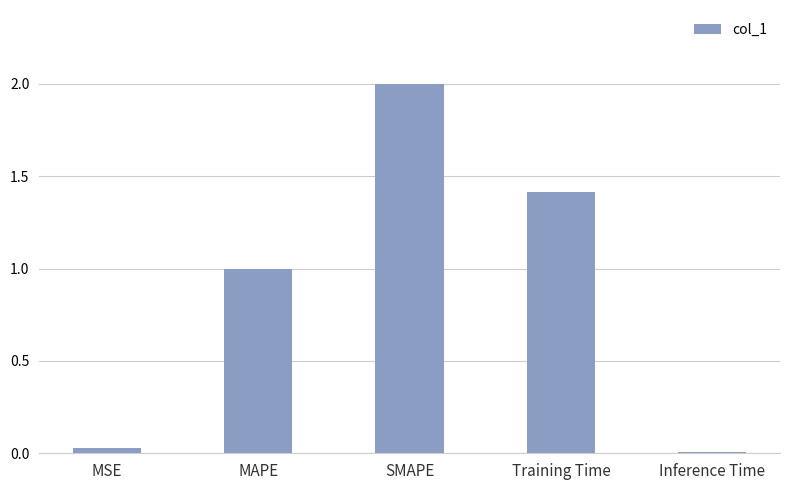

Are the bars horizontal?

No